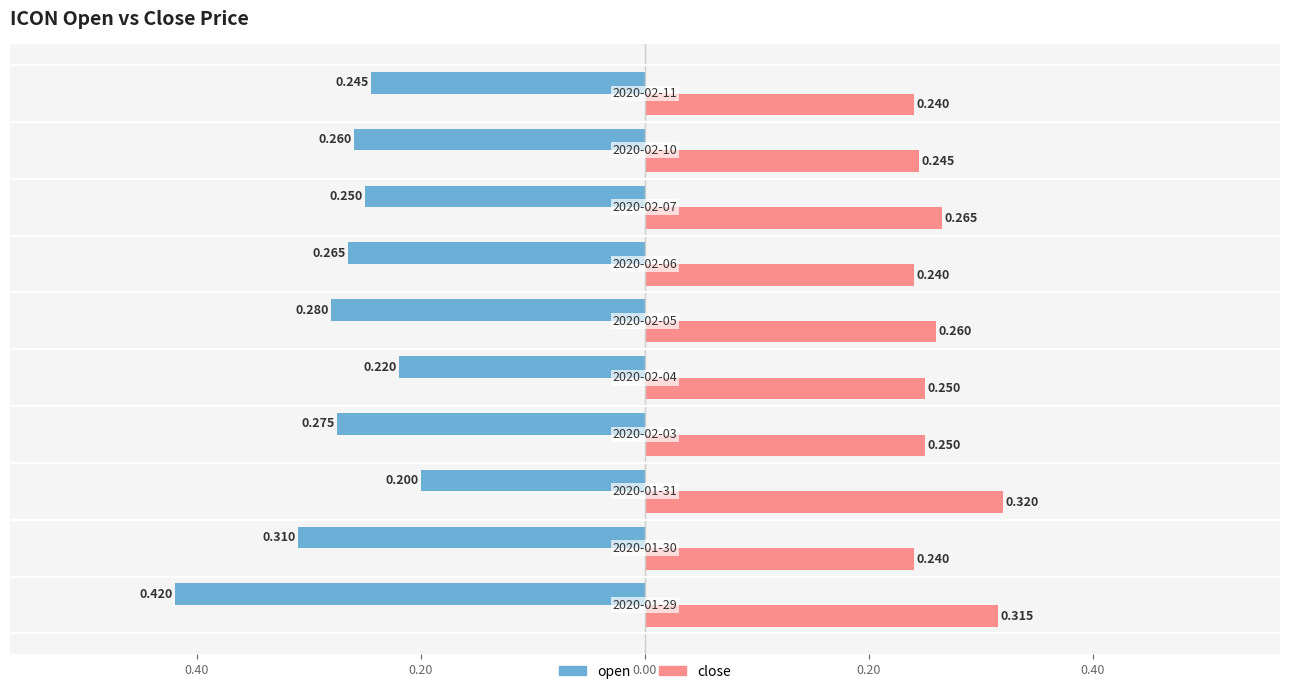

What are all the series names shown in the legend?

open, close